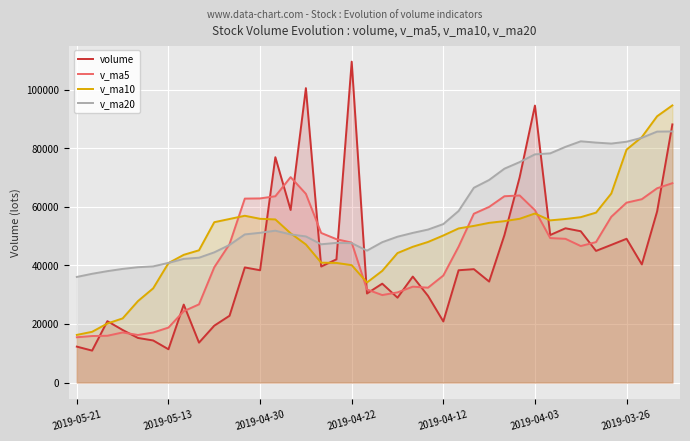

Rank the series by their maximum value, from lowest to highest.

v_ma5, v_ma20, v_ma10, volume